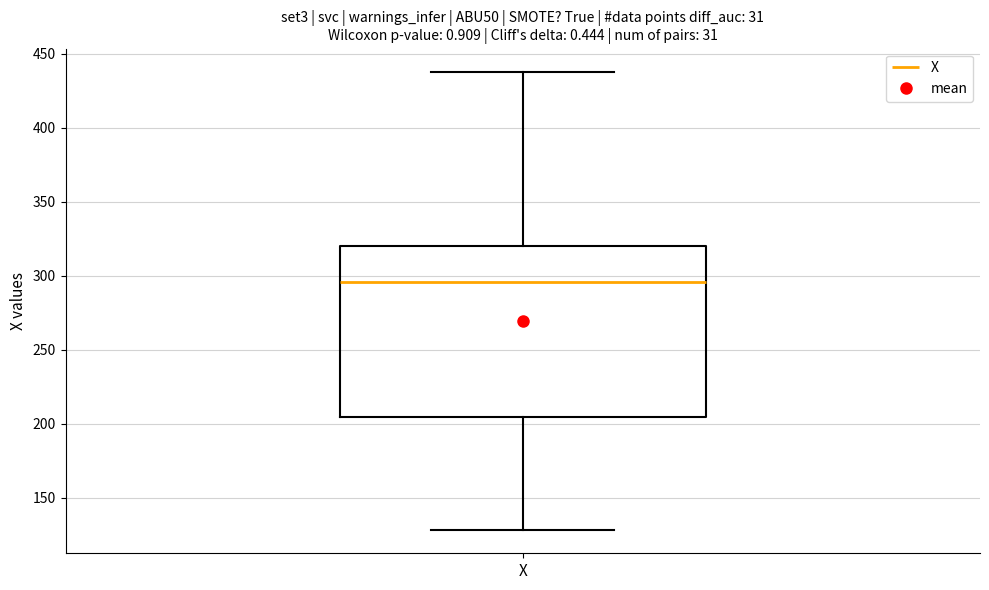

Read this box plot against the y-axis: the position of the median line, the range covered by the box, and the ends of both whiskers. The values are not printed on the chart, so give them approximately, as read against the axis.

median 295, box 205 to 320, whiskers 130 to 440